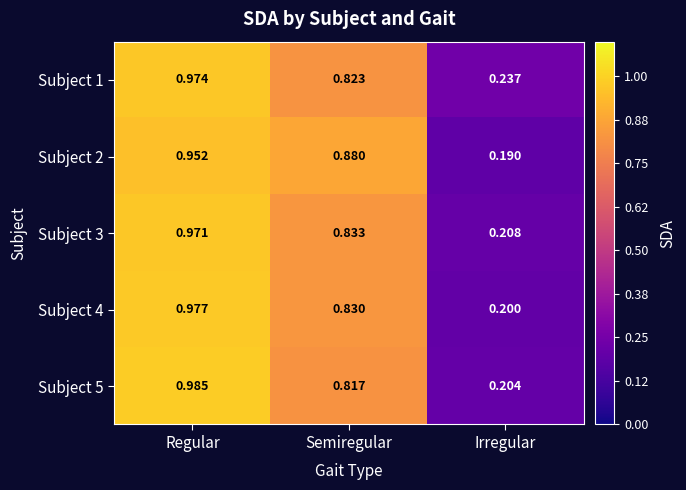

Where is Subject 4 nearest to the value 0?

Irregular